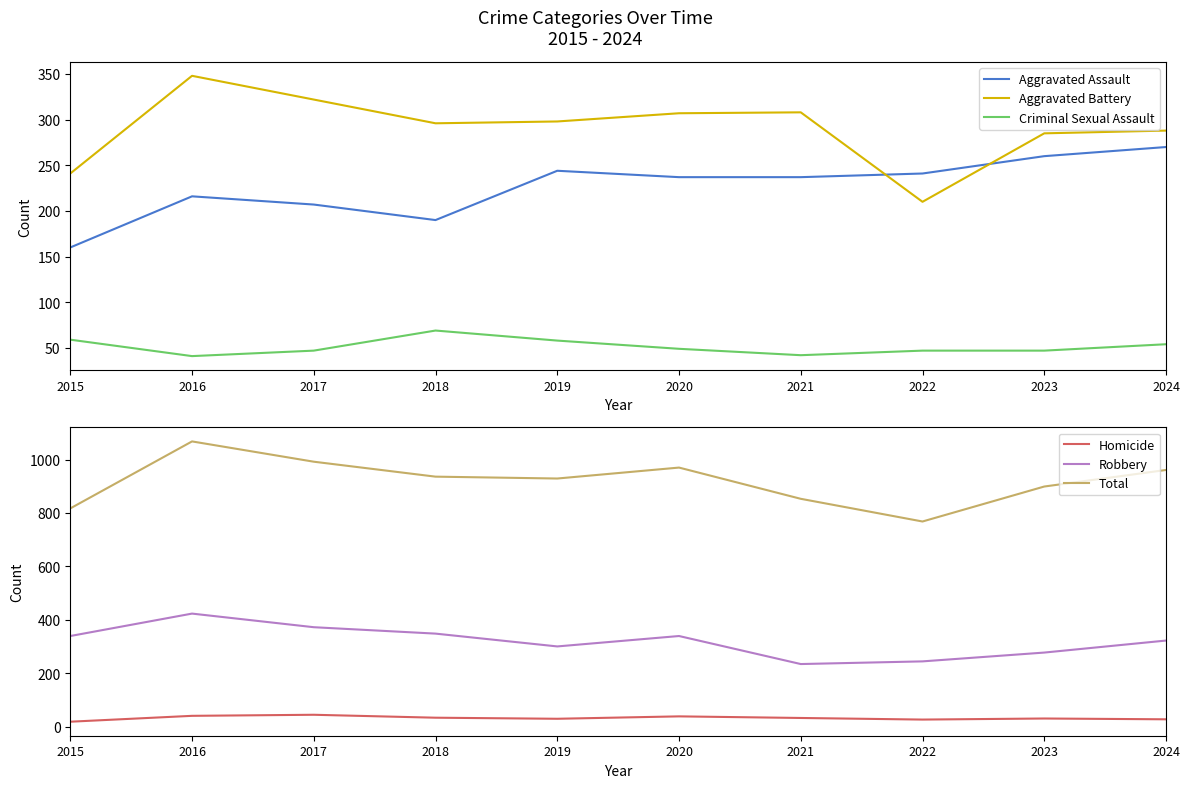

What is the difference between the Total values at 2021 and 2020?

117